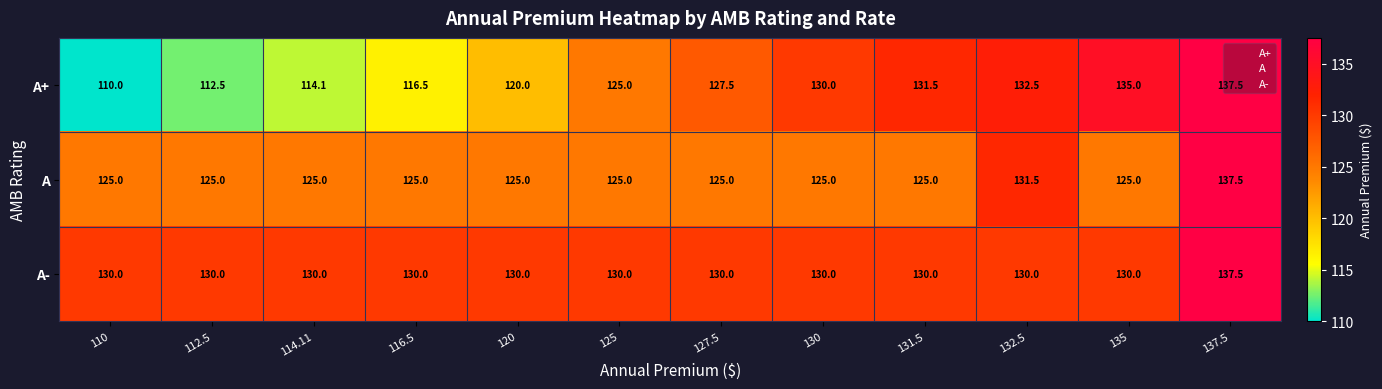

Which category has the lowest value across all series?

110